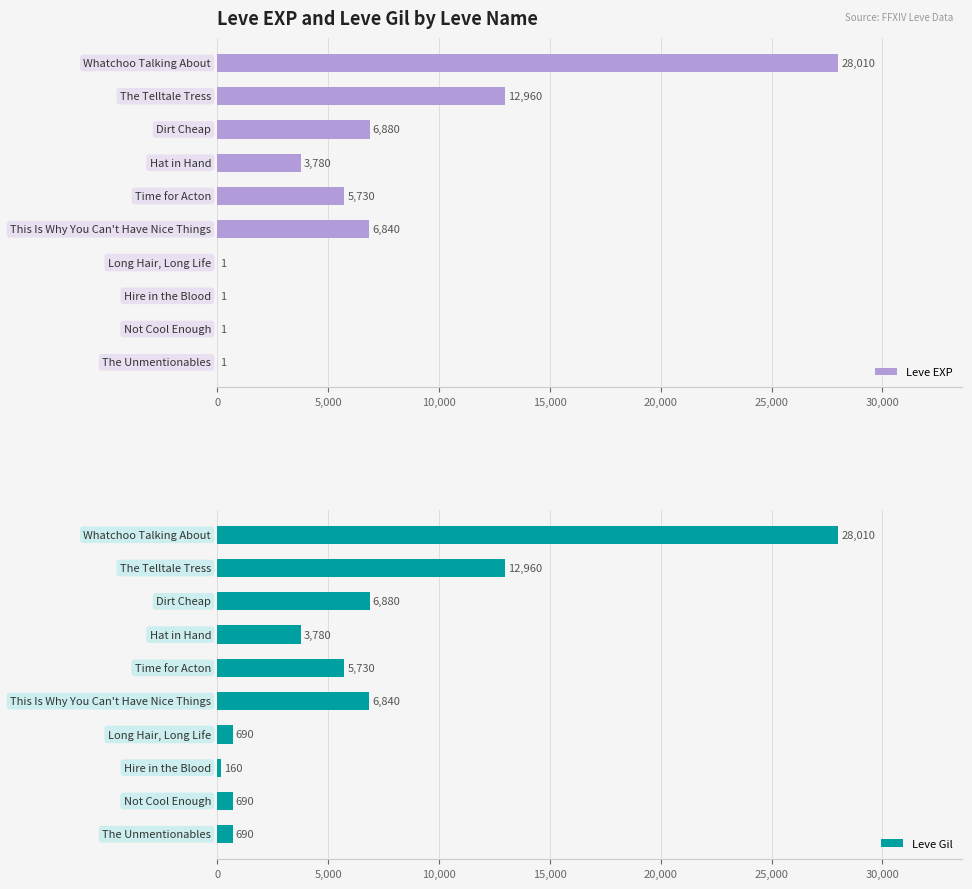

Does the chart contain stacked bars?

No